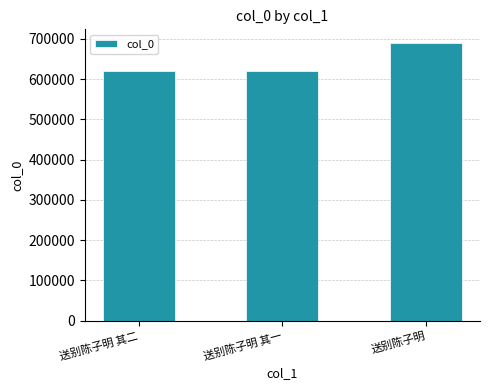

What is the minimum value shown in the chart?

618692